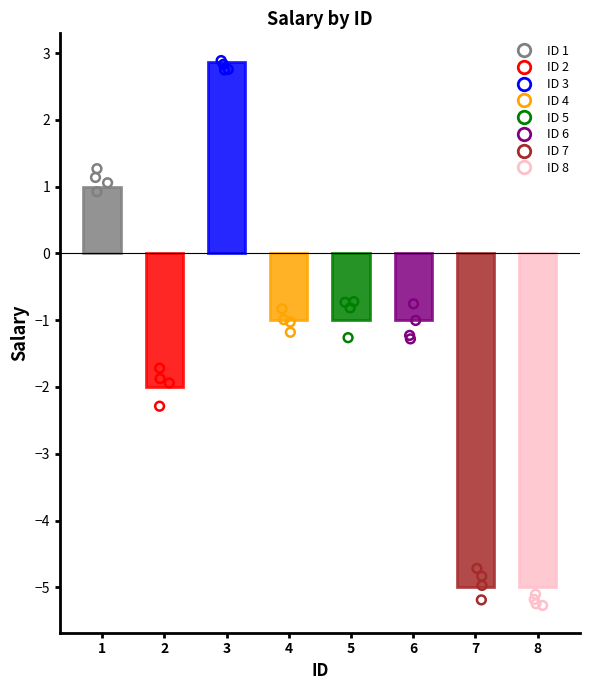

Between 2 and 4, which is larger?

4